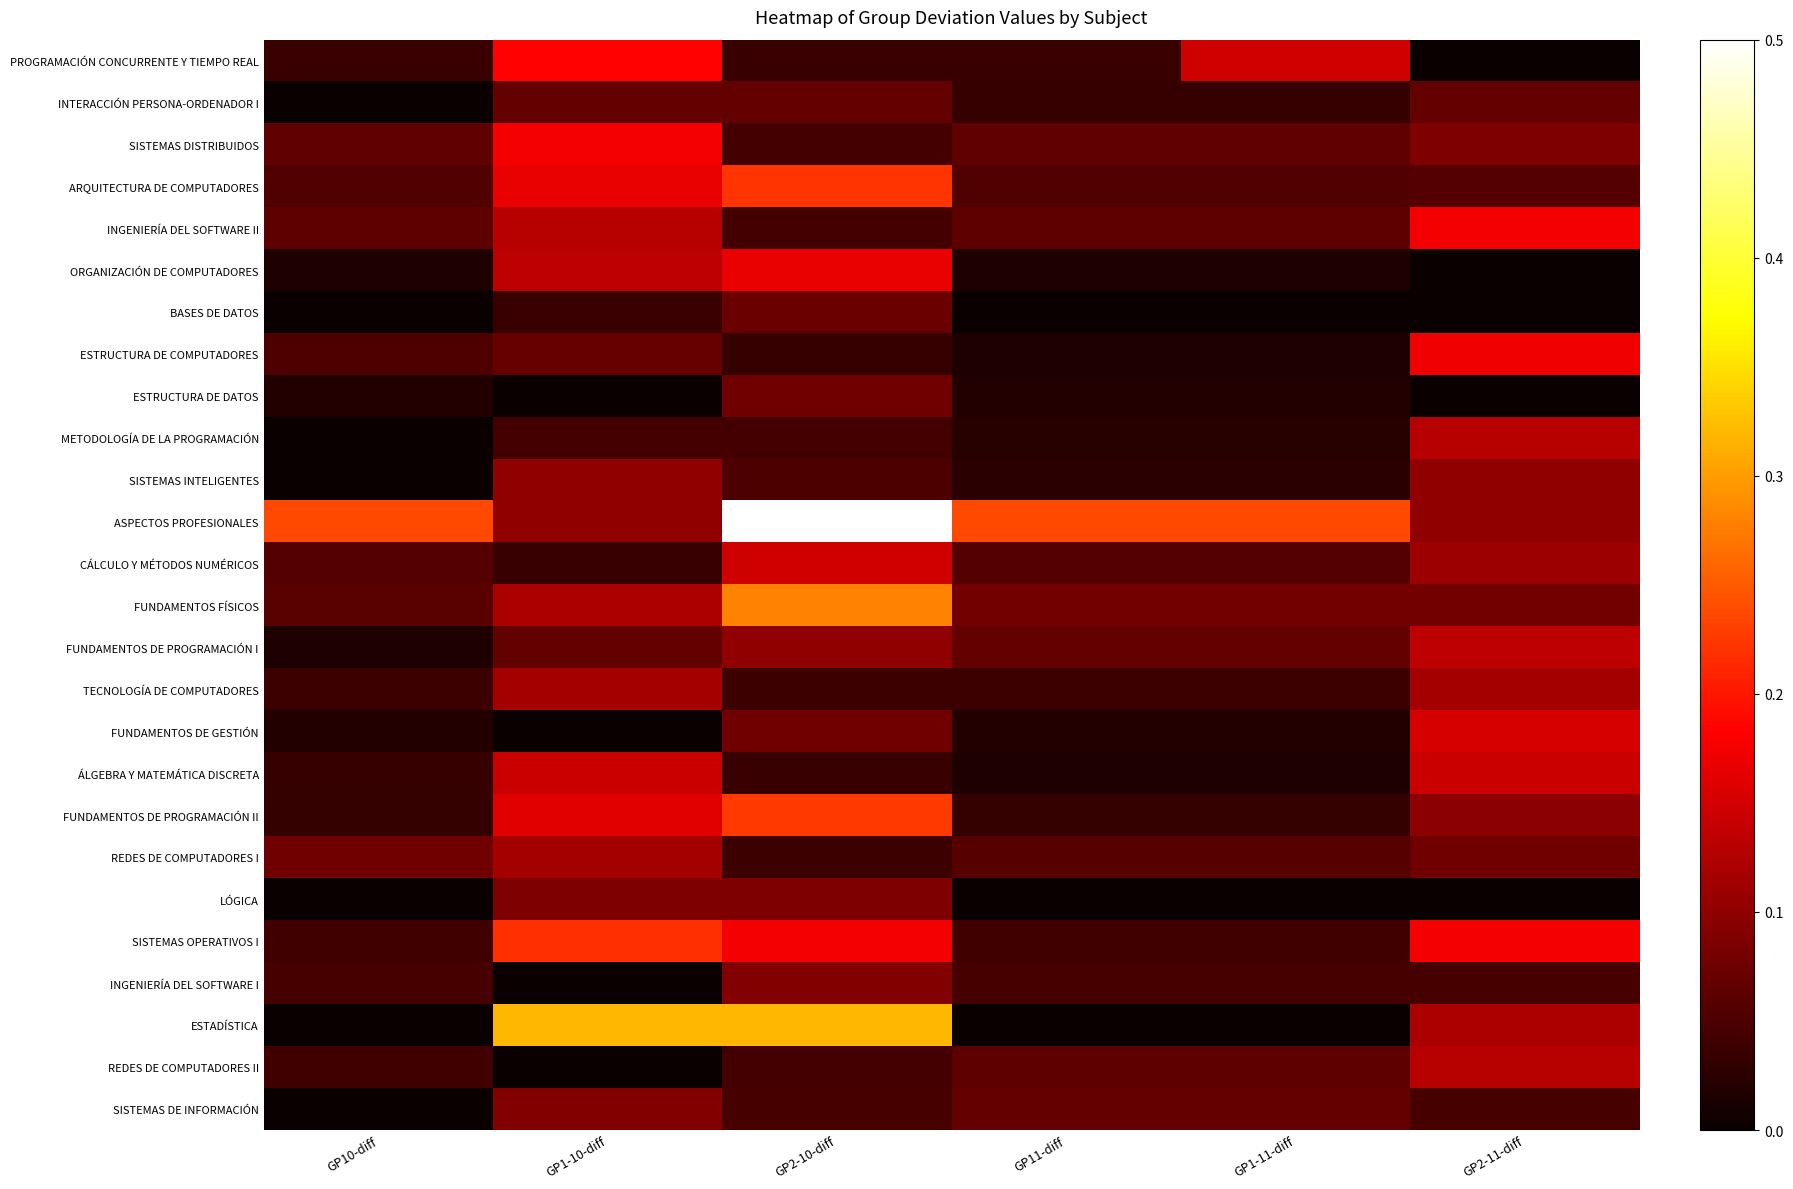

What is the total value across all series at GP1-11-diff?

1.3